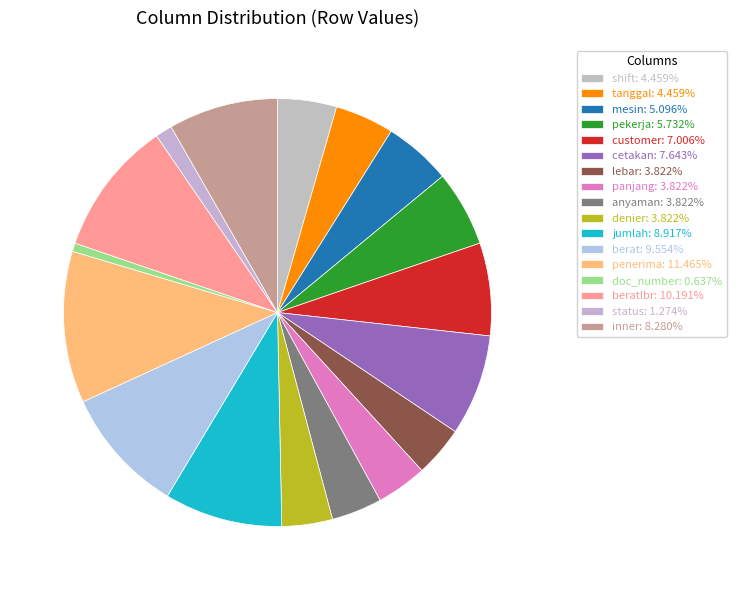

How many slices are in this pie chart?

17